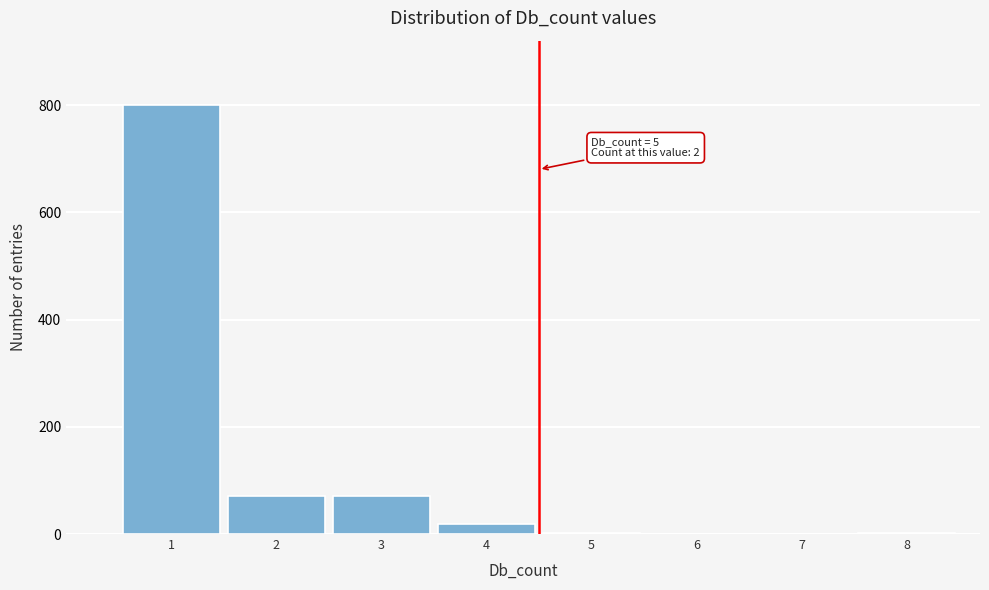

What is the sum of all values?

964